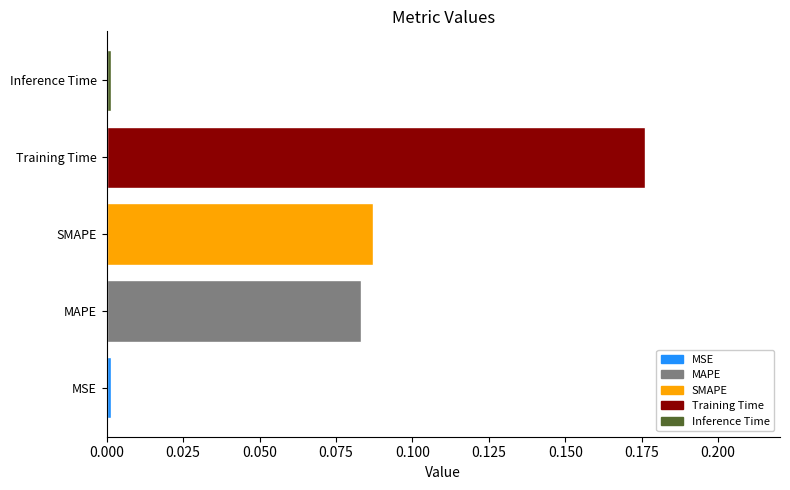

Between Inference Time and SMAPE, which is larger?

SMAPE